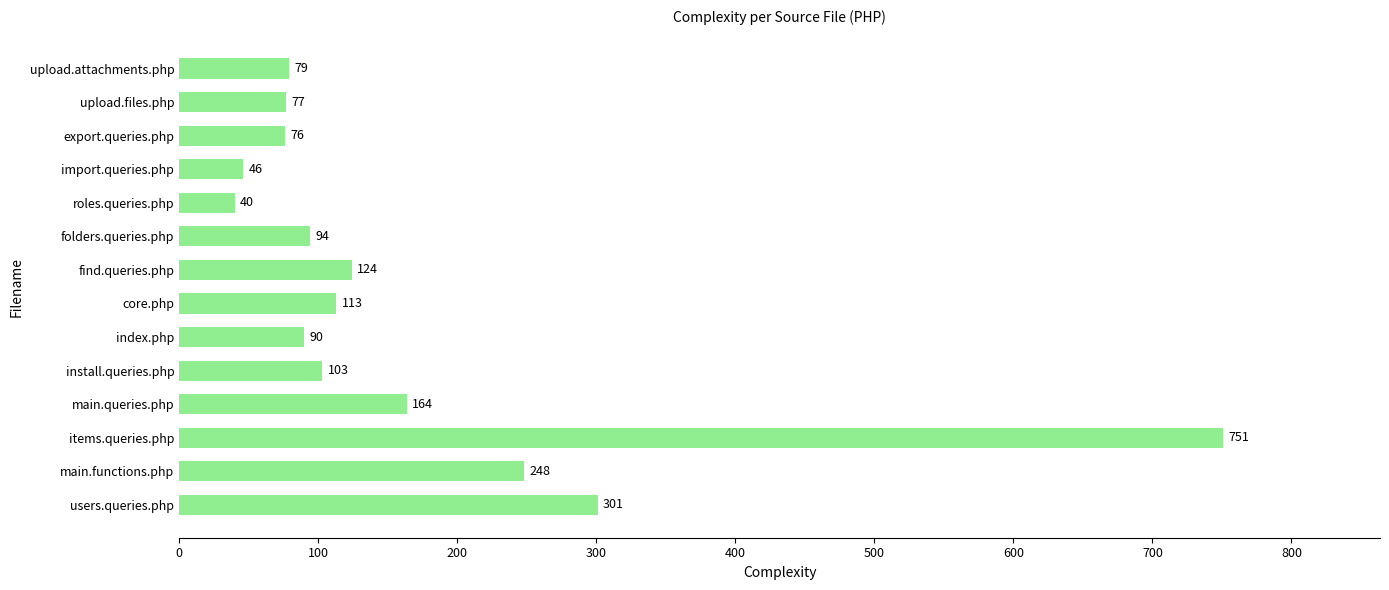

What is the sum of all values?

2306